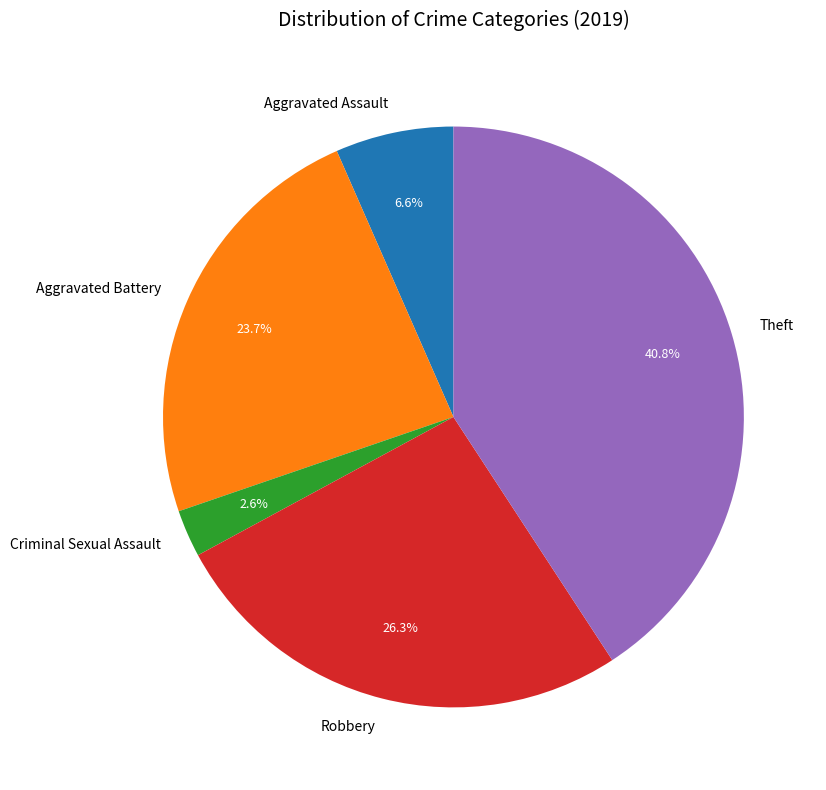

Count the number of slices in the pie.

5